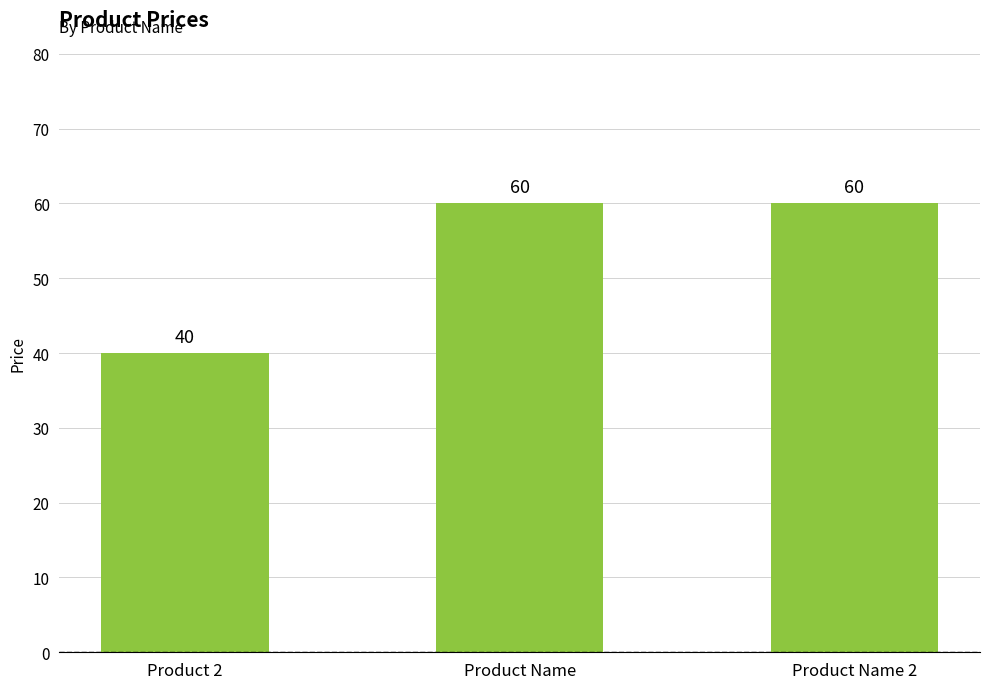

Which category has the lowest value across all series?

Product 2